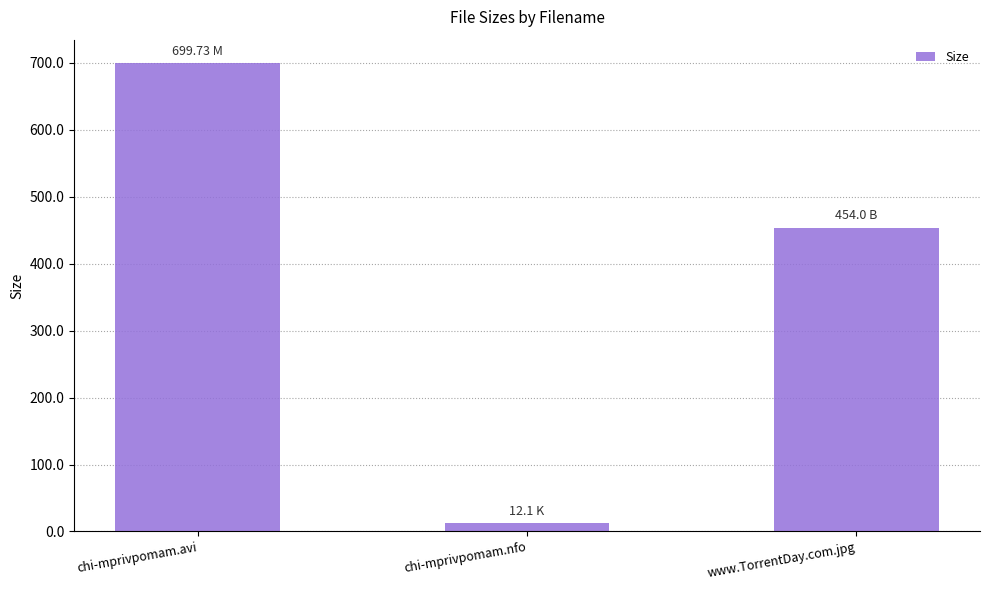

What is the value of the 1st bar from the left?

699.7